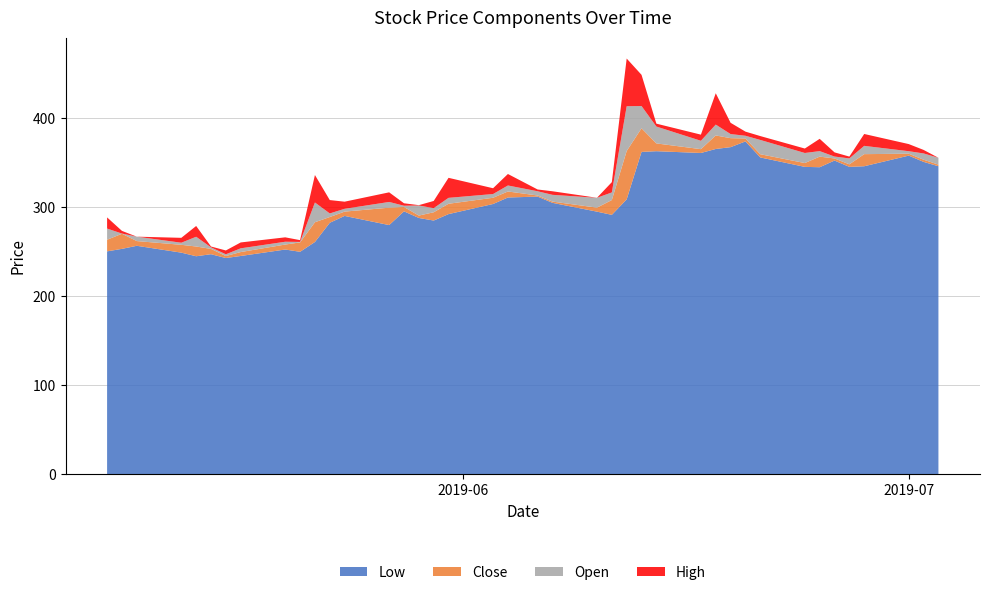

Reading right to left, extract all data points from this chart.

Open: 2019-07-03=355.6	2019-07-02=360.5	2019-07-01=363.0	2019-06-28=350.4	2019-06-27=354.9	2019-06-26=357.0	2019-06-25=350.7	2019-06-24=361.0	2019-06-21=375.6	2019-06-20=380.4	2019-06-19=382.2	2019-06-18=368.5	2019-06-17=374.7	2019-06-14=390.7	2019-06-13=363.8	2019-06-12=312.9	2019-06-11=299.6	2019-06-10=310.6	2019-06-07=314.0	2019-06-06=318.0	2019-06-04=311.0	2019-06-03=306.5	2019-05-31=297.3	2019-05-30=289.8	2019-05-29=302.0	2019-05-28=301.8	2019-05-27=306.0	2019-05-24=292.0	2019-05-23=285.0	2019-05-22=261.0	2019-05-21=260.0	2019-05-20=255.0	2019-05-17=245.5	2019-05-16=247.2	2019-05-15=255.0	2019-05-14=245.0	2019-05-13=255.5	2019-05-10=267.0	2019-05-09=270.0	2019-05-08=251.0
High: 2019-07-03=355.6	2019-07-02=364.4	2019-07-01=371.0	2019-06-28=363.8	2019-06-27=356.9	2019-06-26=361.7	2019-06-25=364.5	2019-06-24=366.0	2019-06-21=380.0	2019-06-20=385.0	2019-06-19=394.9	2019-06-18=403.7	2019-06-17=381.6	2019-06-14=393.9	2019-06-13=398.8	2019-06-12=366.5	2019-06-11=311.1	2019-06-10=310.7	2019-06-07=318.0	2019-06-06=320.0	2019-06-04=323.9	2019-06-03=313.0	2019-05-31=319.8	2019-05-30=297.8	2019-05-29=302.4	2019-05-28=304.5	2019-05-27=316.8	2019-05-24=300.0	2019-05-23=300.0	2019-05-22=291.9	2019-05-21=262.0	2019-05-20=259.9	2019-05-17=252.1	2019-05-16=251.5	2019-05-15=255.9	2019-05-14=257.1	2019-05-13=261.0	2019-05-10=267.0	2019-05-09=273.0	2019-05-08=263.6
Low: 2019-07-03=346.1	2019-07-02=351.0	2019-07-01=358.1	2019-06-28=346.1	2019-06-27=345.4	2019-06-26=352.5	2019-06-25=345.0	2019-06-24=345.4	2019-06-21=356.0	2019-06-20=374.0	2019-06-19=367.6	2019-06-18=365.5	2019-06-17=361.0	2019-06-14=363.0	2019-06-13=362.2	2019-06-12=308.9	2019-06-11=291.5	2019-06-10=295.1	2019-06-07=305.0	2019-06-06=312.0	2019-06-04=311.0	2019-06-03=303.7	2019-05-31=292.4	2019-05-30=285.1	2019-05-29=288.0	2019-05-28=295.4	2019-05-27=280.0	2019-05-24=290.3	2019-05-23=282.6	2019-05-22=261.0	2019-05-21=250.0	2019-05-20=252.6	2019-05-17=245.3	2019-05-16=243.0	2019-05-15=247.3	2019-05-14=245.0	2019-05-13=249.1	2019-05-10=256.8	2019-05-09=253.3	2019-05-08=250.5
Close: 2019-07-03=347.9	2019-07-02=353.4	2019-07-01=360.2	2019-06-28=359.7	2019-06-27=348.2	2019-06-26=354.9	2019-06-25=356.9	2019-06-24=349.7	2019-06-21=359.6	2019-06-20=377.3	2019-06-19=377.6	2019-06-18=380.7	2019-06-17=365.3	2019-06-14=371.8	2019-06-13=388.8	2019-06-12=363.2	2019-06-11=308.1	2019-06-10=299.6	2019-06-07=306.4	2019-06-06=313.2	2019-06-04=317.8	2019-06-03=310.7	2019-05-31=303.9	2019-05-30=294.4	2019-05-29=290.7	2019-05-28=300.4	2019-05-27=299.6	2019-05-24=295.1	2019-05-23=289.1	2019-05-22=283.2	2019-05-21=260.6	2019-05-20=258.1	2019-05-17=249.7	2019-05-16=245.2	2019-05-15=253.2	2019-05-14=255.9	2019-05-13=257.9	2019-05-10=262.1	2019-05-09=270.2	2019-05-08=263.6